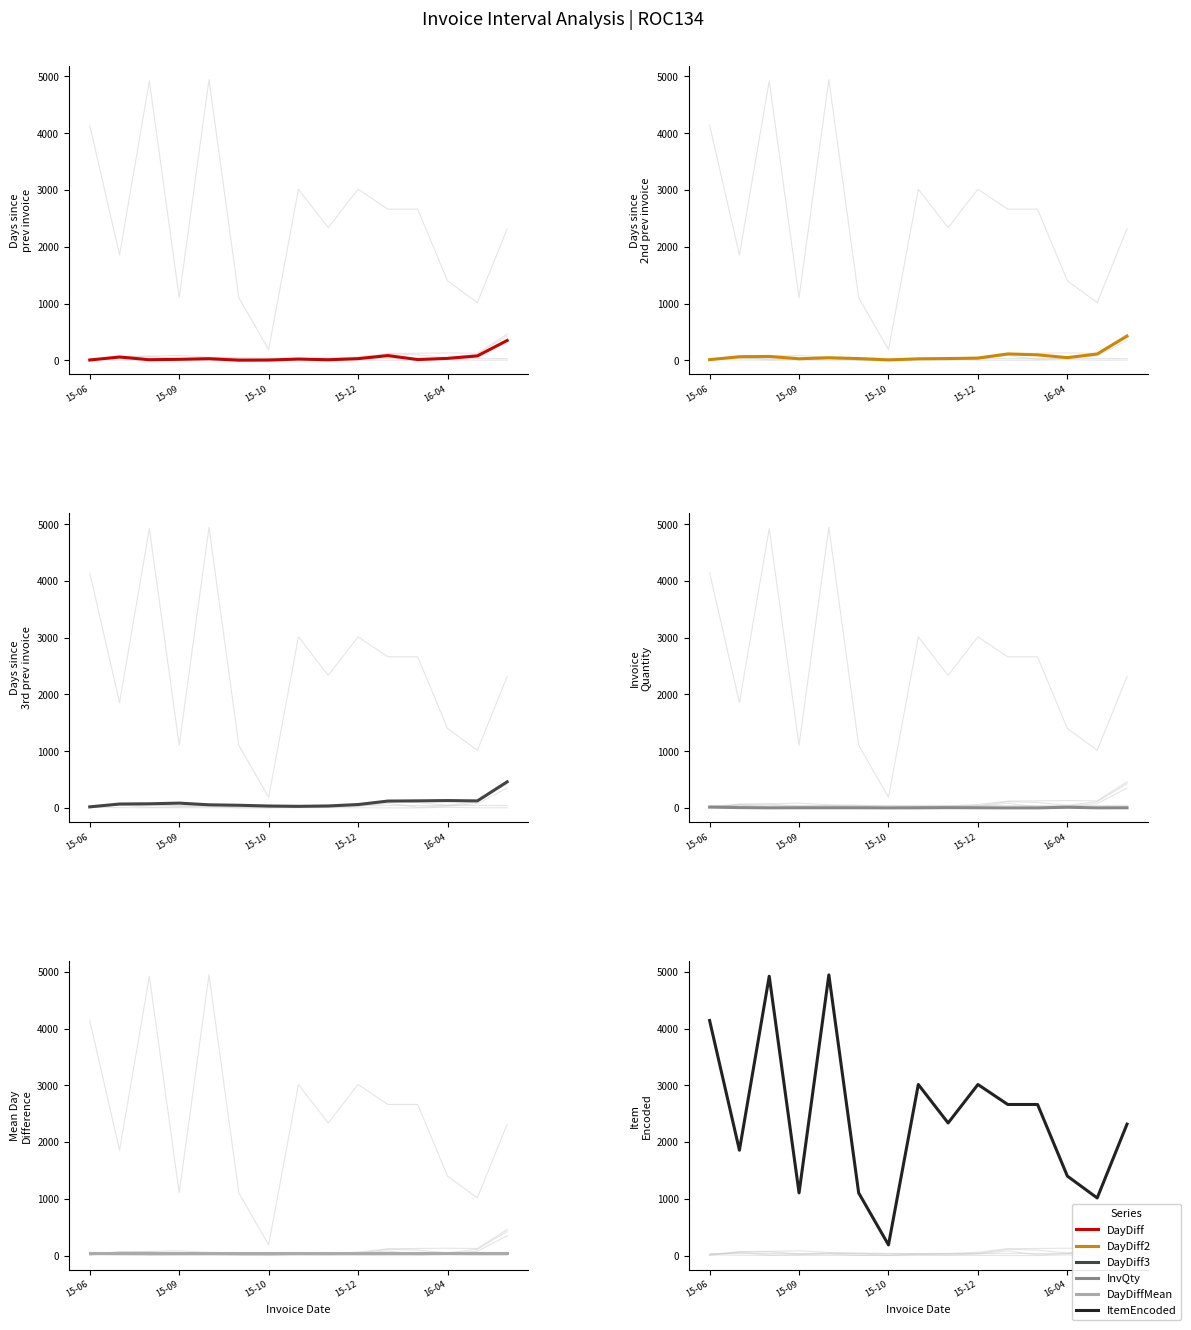

What is the greatest value displayed?

4945.0